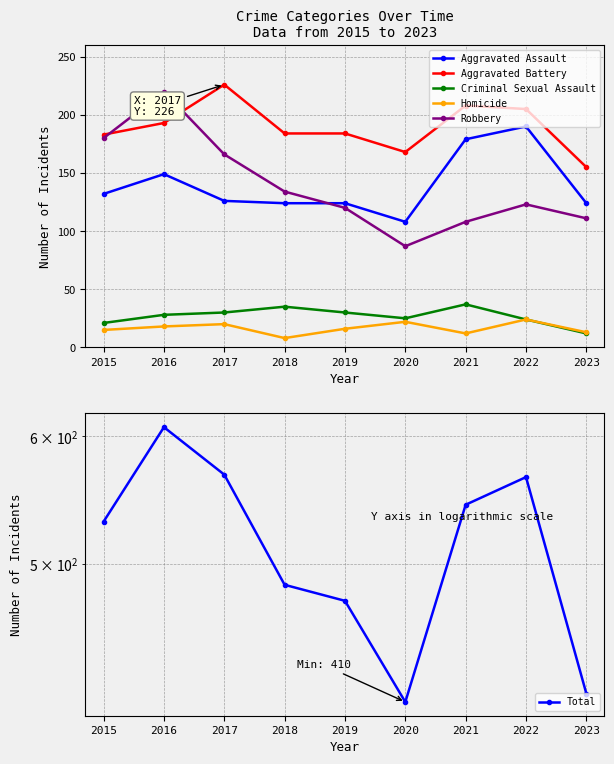

Is this an area chart (filled region under the line)?

No